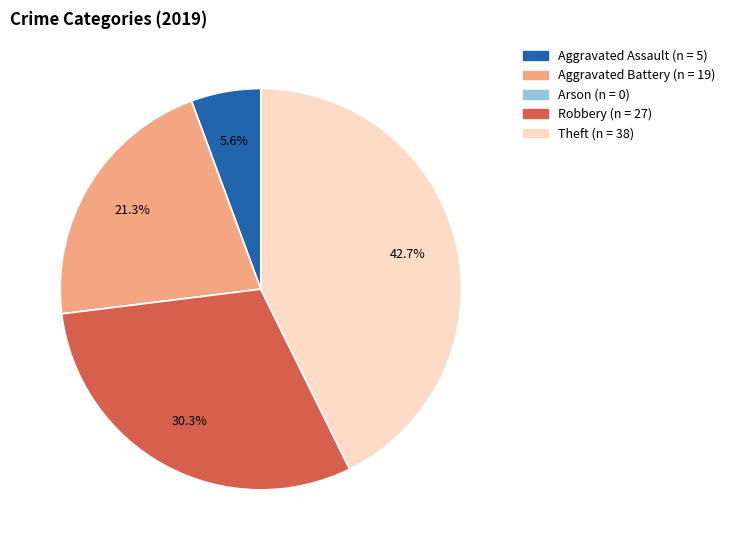

What is the ratio of the value at Robbery to the value at Aggravated Assault?

5.4